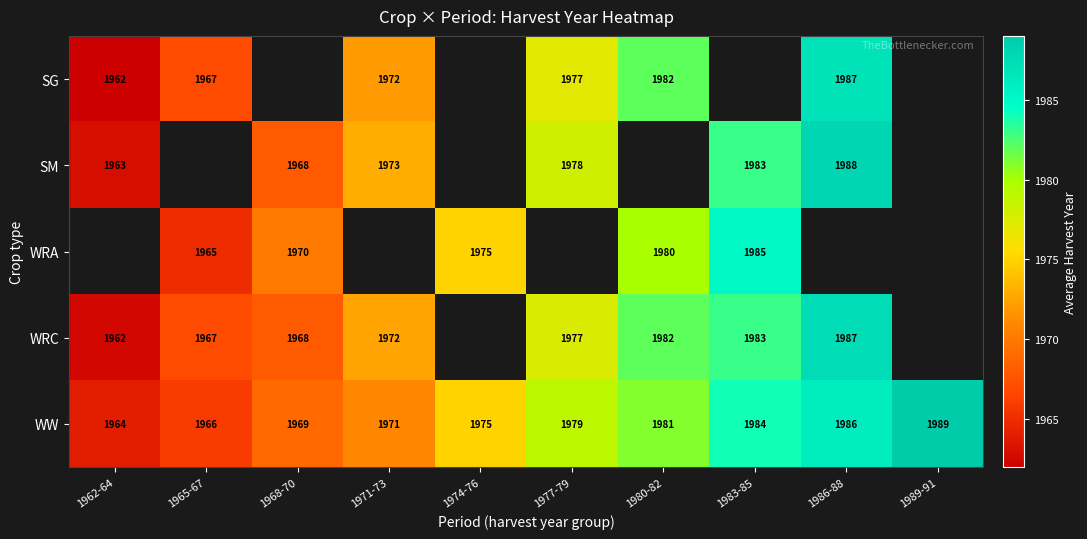

List the labels in order of WW value, largest first.

1989-91, 1986-88, 1983-85, 1980-82, 1977-79, 1974-76, 1971-73, 1968-70, 1965-67, 1962-64